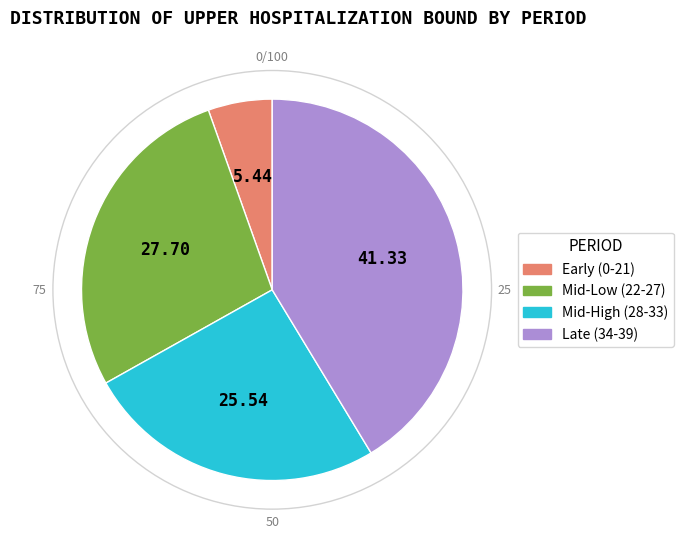

Is there a majority slice in this chart?

No